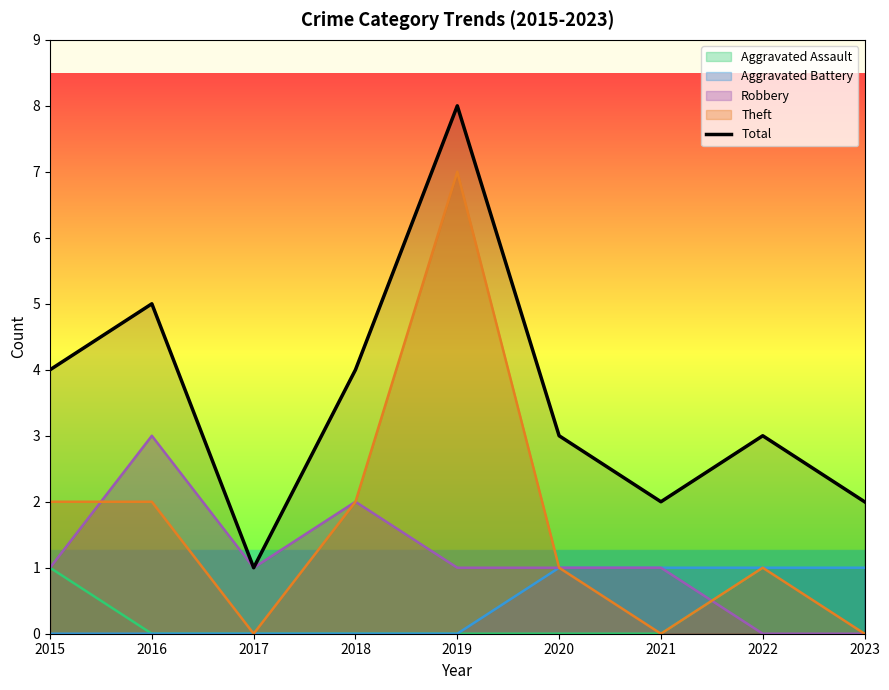

What is the value of the 6th point from the left?

3